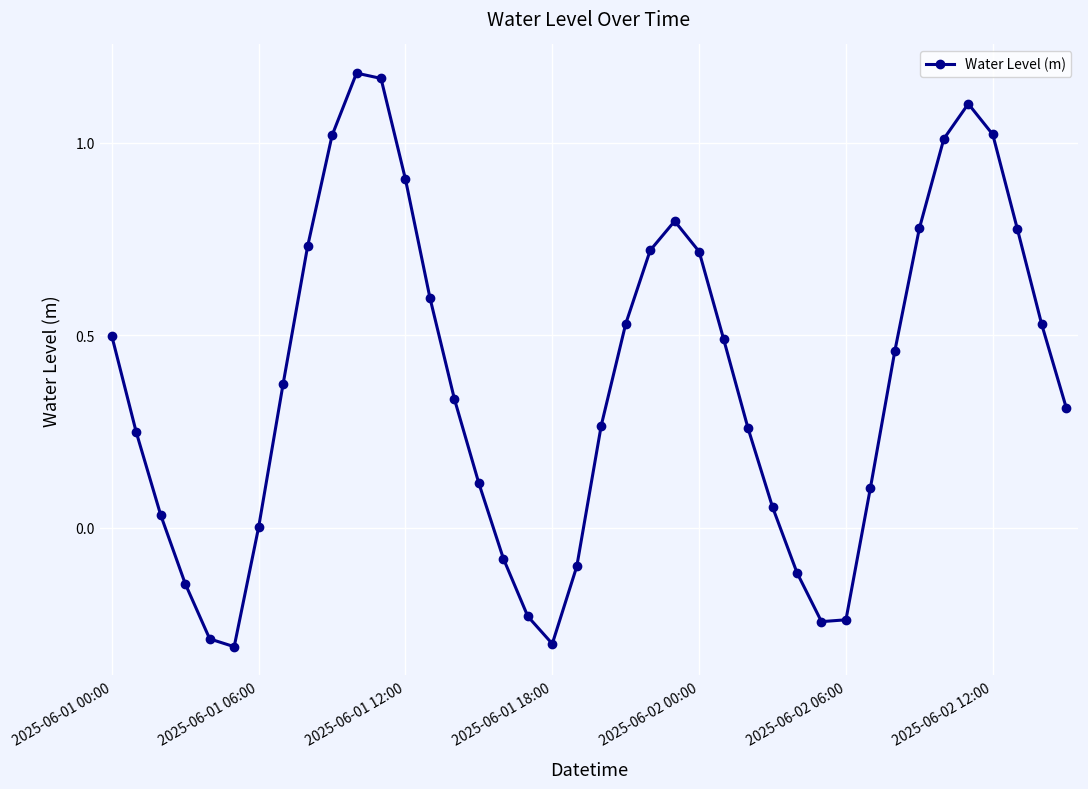

What is the difference between the maximum and second lowest values?

1.5